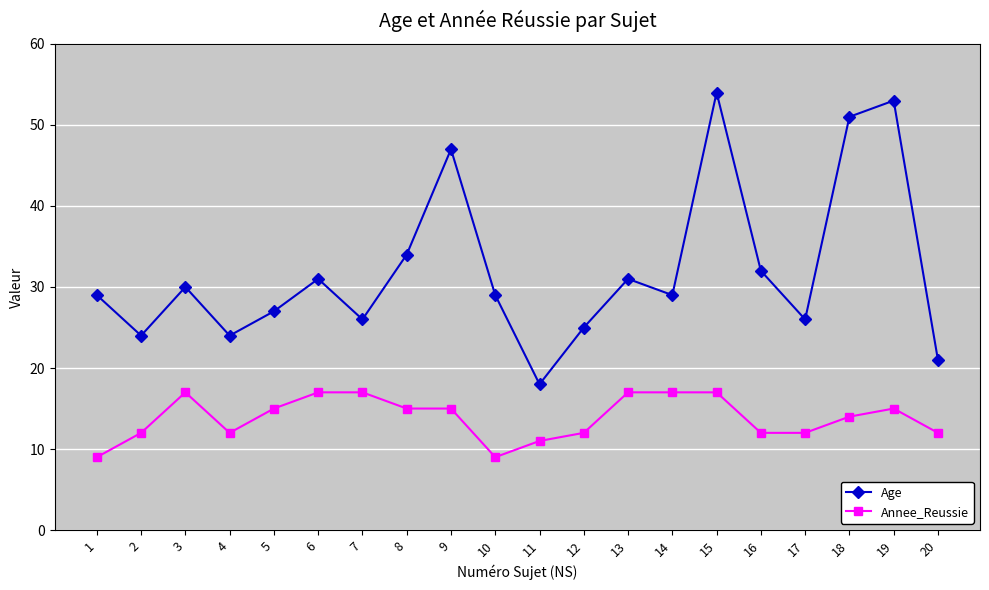

List the series in order of their overall mean, highest first.

Age, Annee_Reussie